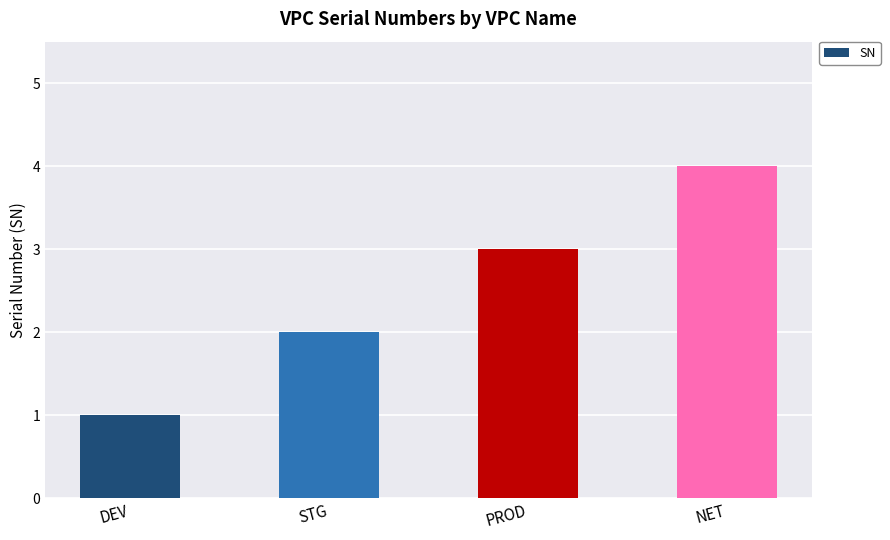

Which category has the lowest value across all series?

DEV